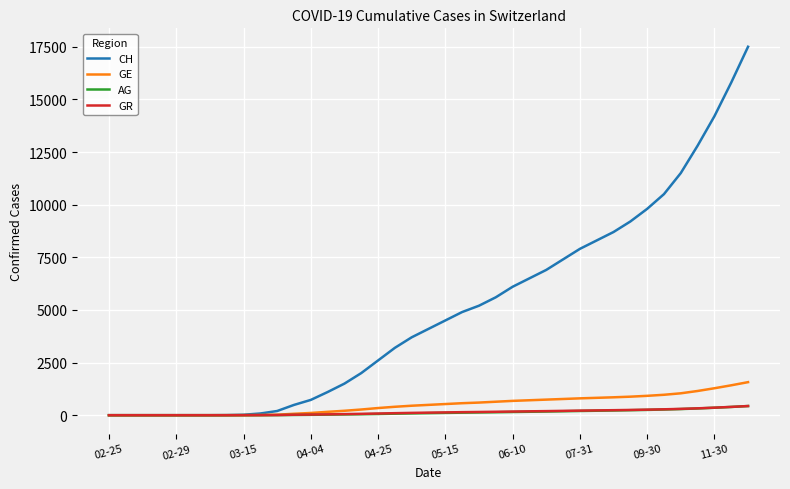

Which series has the largest range (max minus min)?

CH